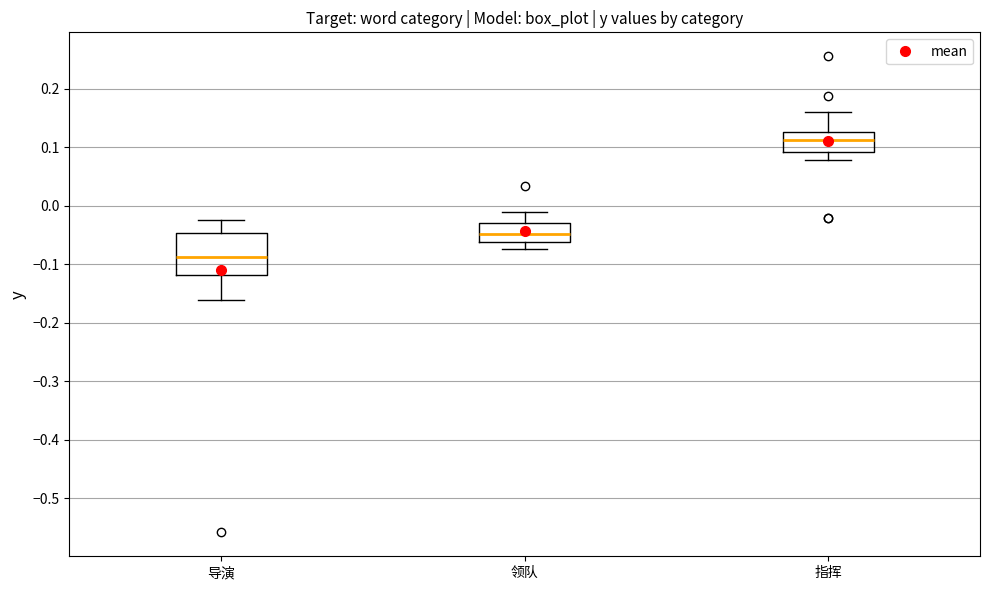

Which box is the tallest, from its lower edge to its upper edge?

导演